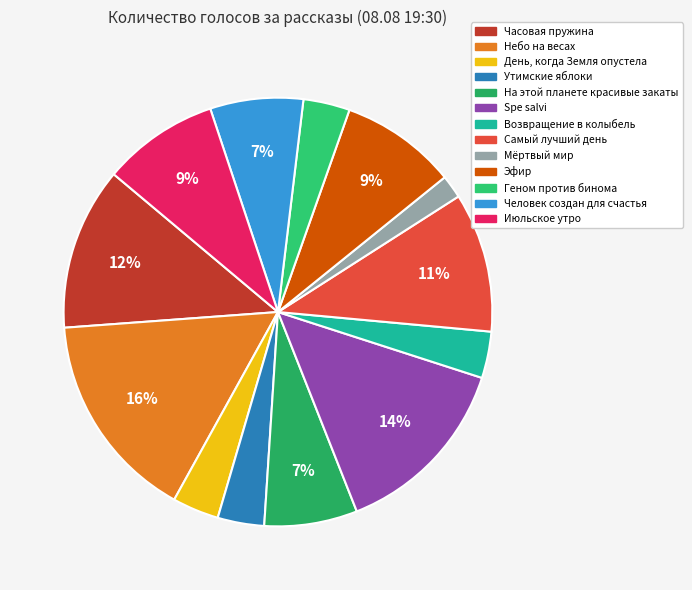

To the nearest percent, what is the combined percentage of Утимские яблоки and Мёртвый мир?

5%